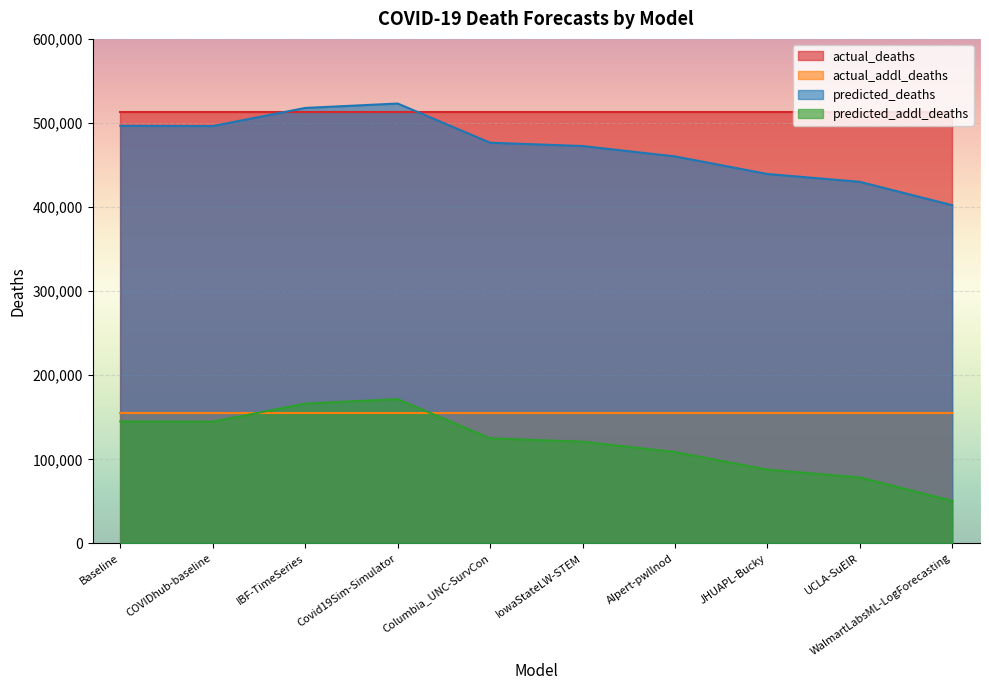

True or false: actual_addl_deaths and actual_deaths intersect in this chart.

False